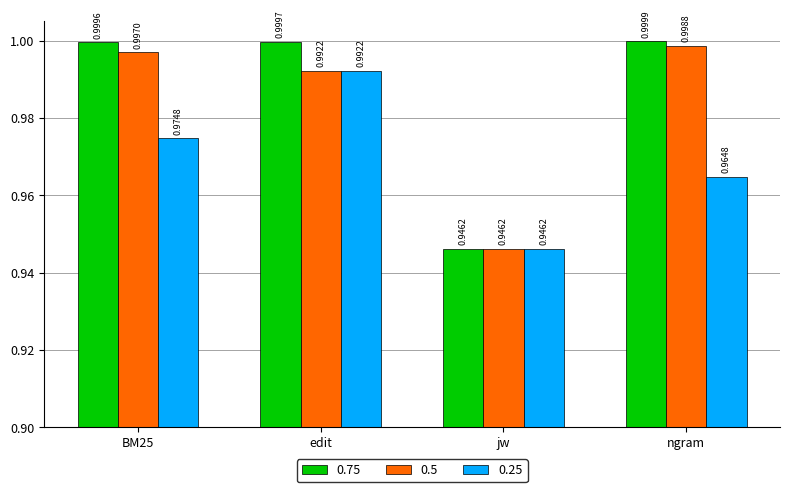

What is the label of the 1st bar from the left?

BM25